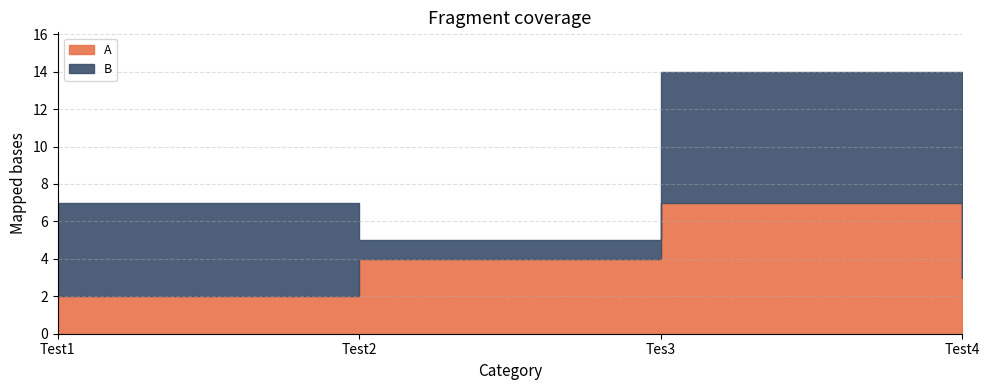

Reading left to right, transcribe all the data shown in this chart.

A: 2	4	7	3
B: 5	1	7	9